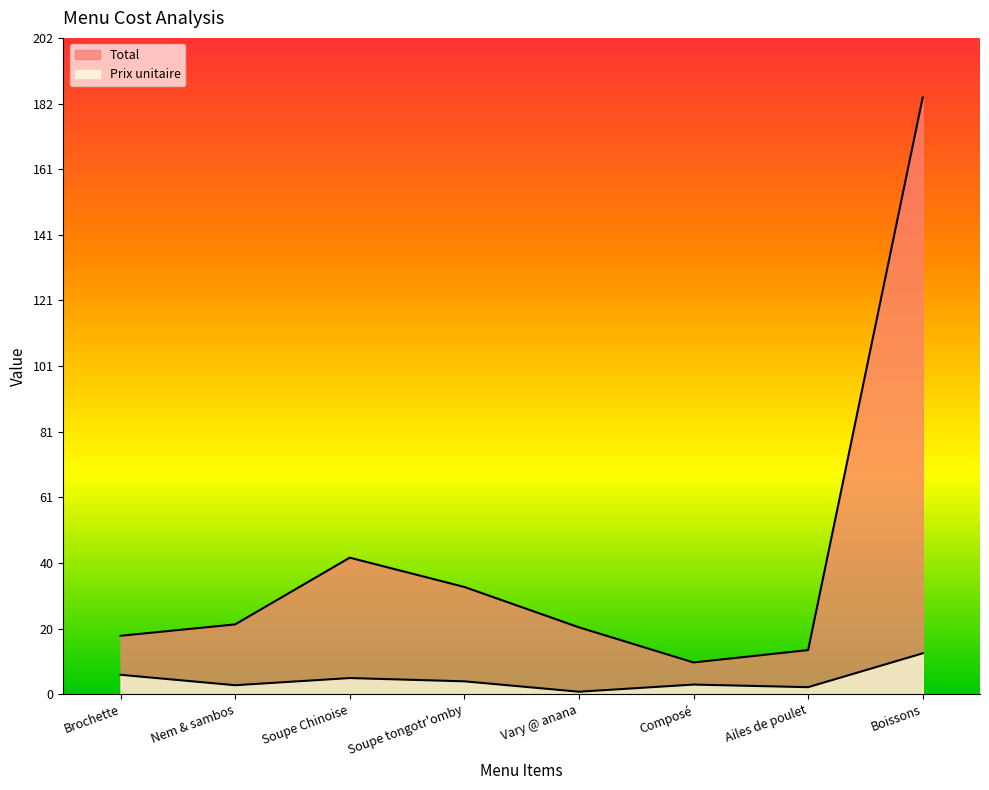

Which series has the largest range (max minus min)?

Total